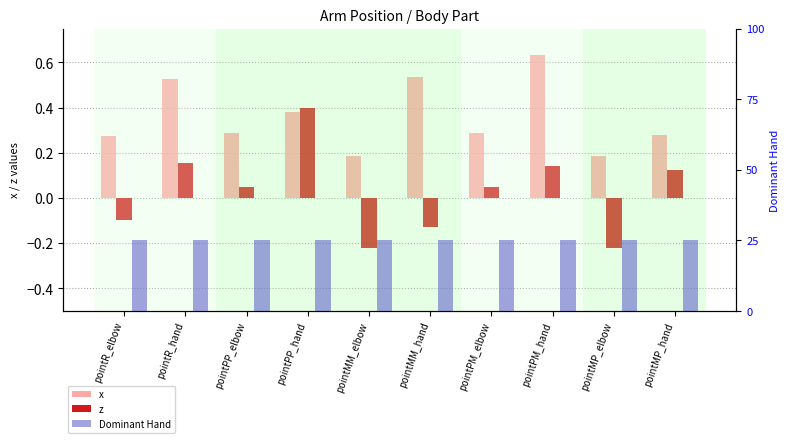

Which series has the widest spread of values?

z